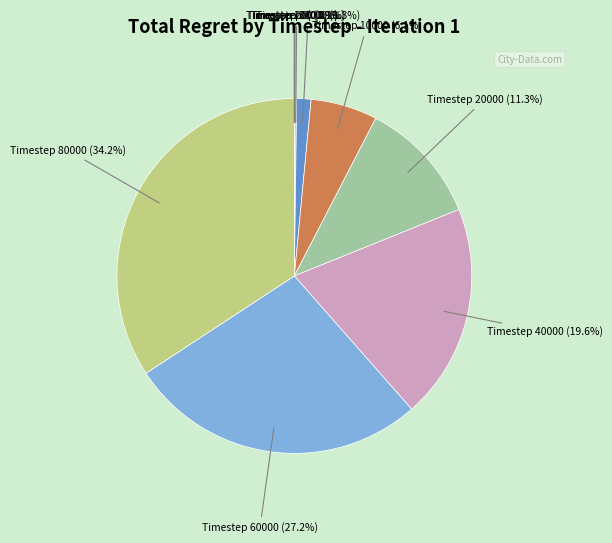

What portion of the pie excludes Timestep 60000?

72.8%